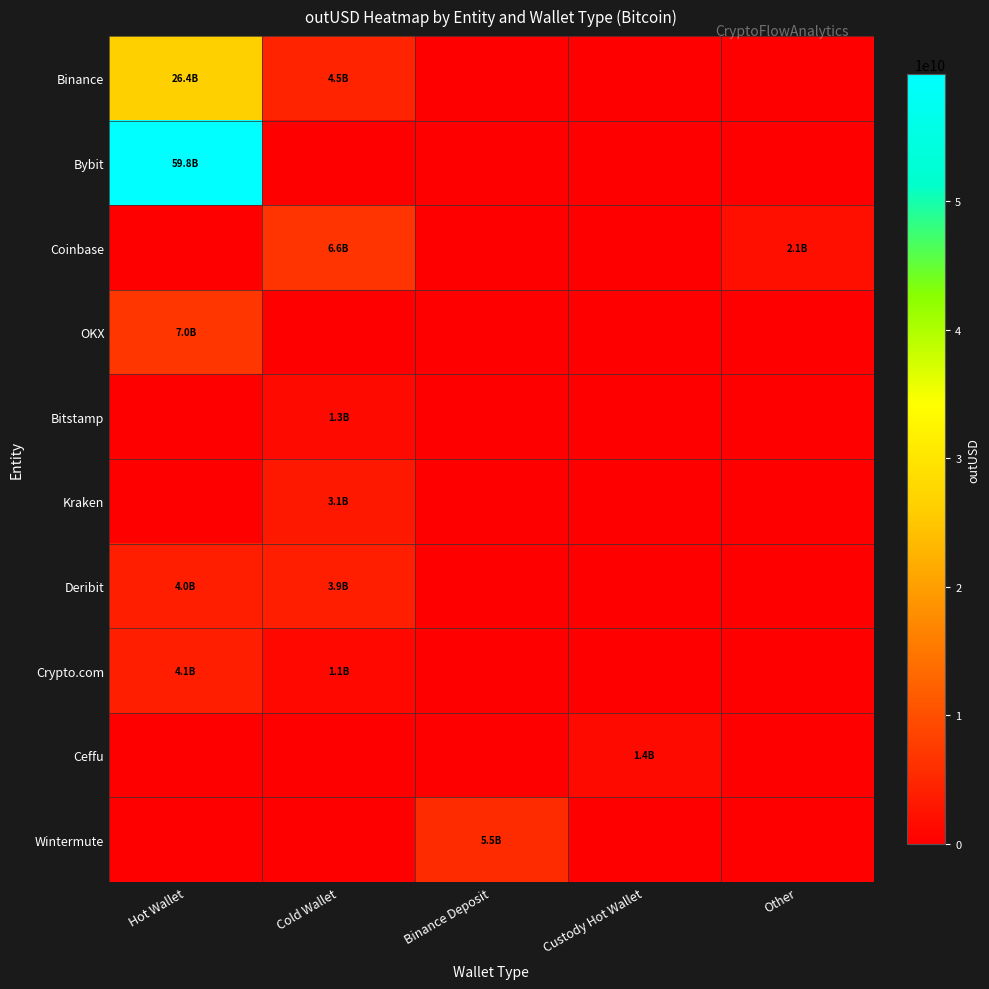

Reading left to right, what are all the values shown in this chart?

Binance: Hot Wallet=26387985017.7	Cold Wallet=4496524168.0	Binance Deposit=0.0	Custody Hot Wallet=0.0	Other=0.0
Bybit: Hot Wallet=59846146056.3	Cold Wallet=0.0	Binance Deposit=0.0	Custody Hot Wallet=0.0	Other=0.0
Coinbase: Hot Wallet=0.0	Cold Wallet=6638914308.1	Binance Deposit=0.0	Custody Hot Wallet=0.0	Other=2060672492.5
OKX: Hot Wallet=6999941040.0	Cold Wallet=0.0	Binance Deposit=0.0	Custody Hot Wallet=0.0	Other=0.0
Bitstamp: Hot Wallet=0.0	Cold Wallet=1313887742.5	Binance Deposit=0.0	Custody Hot Wallet=0.0	Other=0.0
Kraken: Hot Wallet=0.0	Cold Wallet=3130391992.5	Binance Deposit=0.0	Custody Hot Wallet=0.0	Other=0.0
Deribit: Hot Wallet=4015443876.2	Cold Wallet=3879277216.0	Binance Deposit=0.0	Custody Hot Wallet=0.0	Other=0.0
Crypto.com: Hot Wallet=4067571162.9	Cold Wallet=1064890275.0	Binance Deposit=0.0	Custody Hot Wallet=0.0	Other=0.0
Ceffu: Hot Wallet=0.0	Cold Wallet=0.0	Binance Deposit=0.0	Custody Hot Wallet=1354507503.7	Other=0.0
Wintermute: Hot Wallet=0.0	Cold Wallet=0.0	Binance Deposit=5516950905.6	Custody Hot Wallet=0.0	Other=0.0